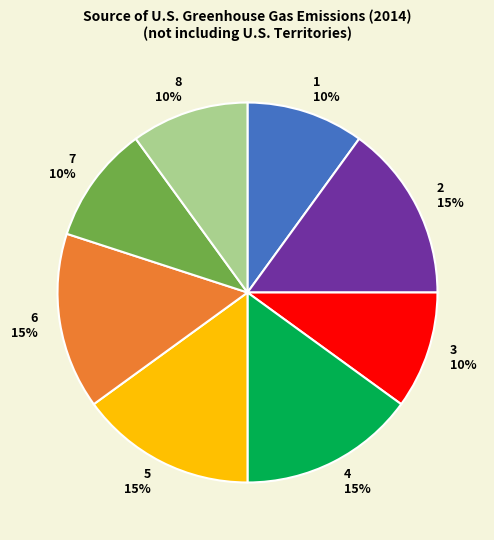

True or false: 5 accounts for 15% of the total.

True